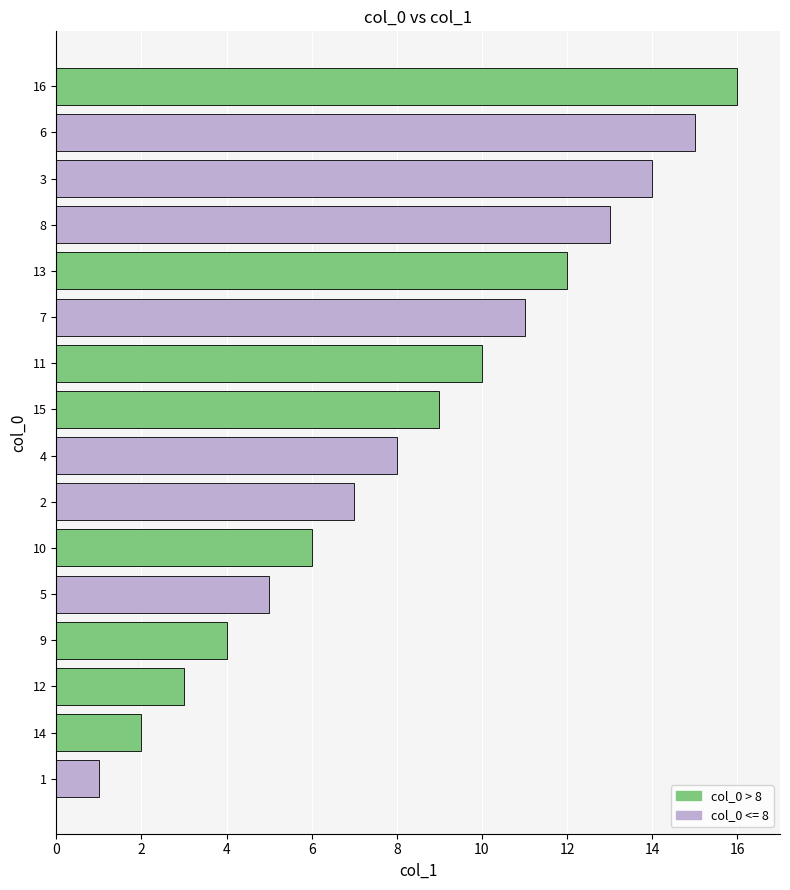

What is the change in value from 4 to 13?

+4